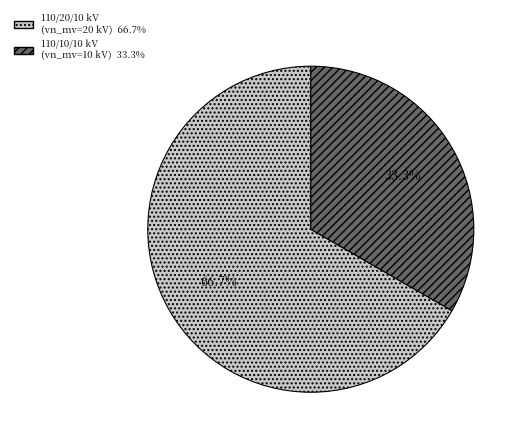

Is there a majority slice in this chart?

Yes